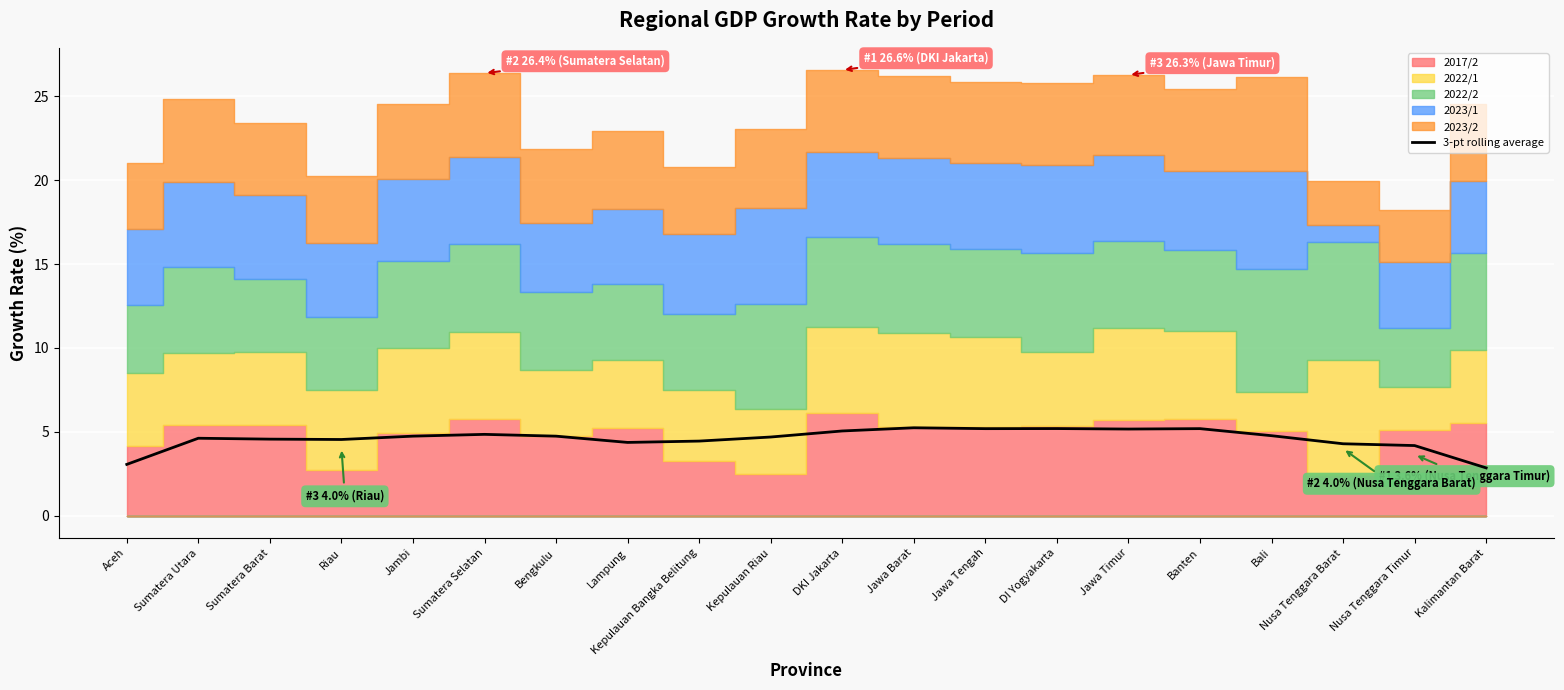

Reading left to right, what are all the values shown in this chart?

3.1	4.6	4.6	4.5	4.7	4.9	4.7	4.4	4.4	4.7	5.1	5.2	5.2	5.2	5.2	5.2	4.8	4.3	4.2	2.9